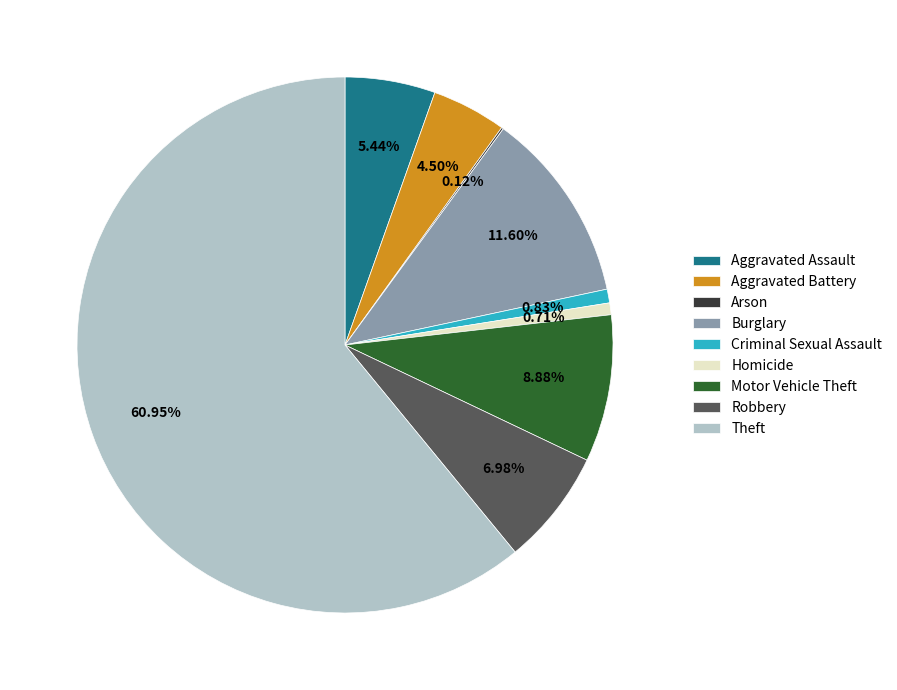

Approximately how many times larger is the value at Aggravated Battery compared to Homicide?

6.3